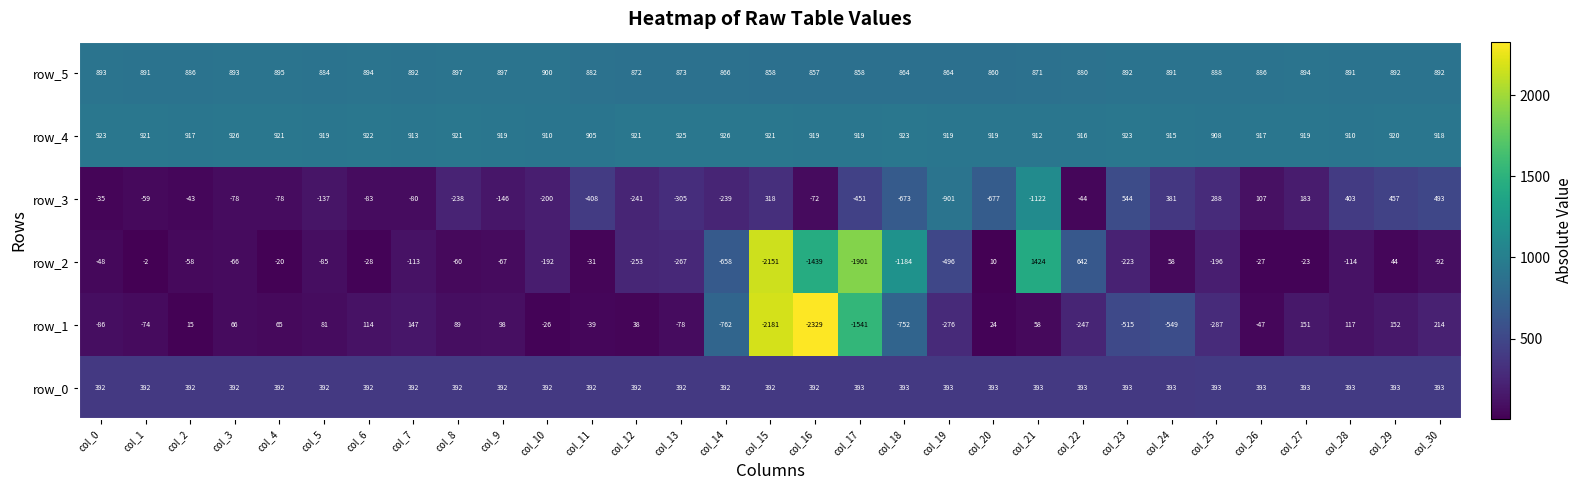

Is it true that row_5 equals 892 at col_23?

True